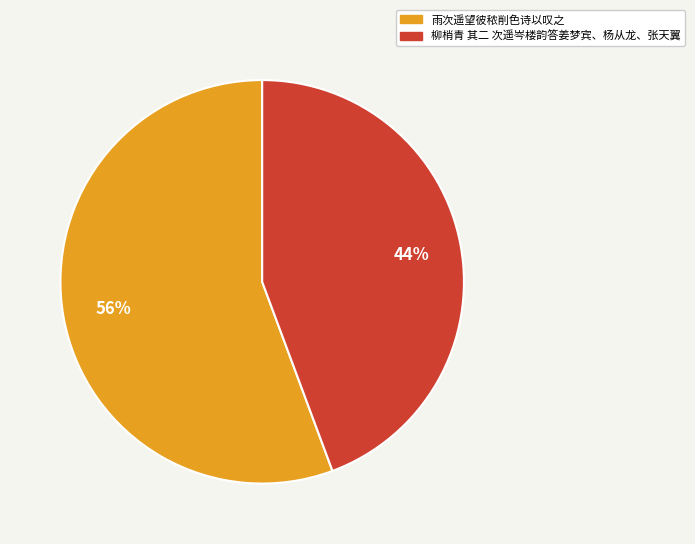

To the nearest percent, what portion does 雨次遥望彼秾削色诗以叹之 represent?

56%